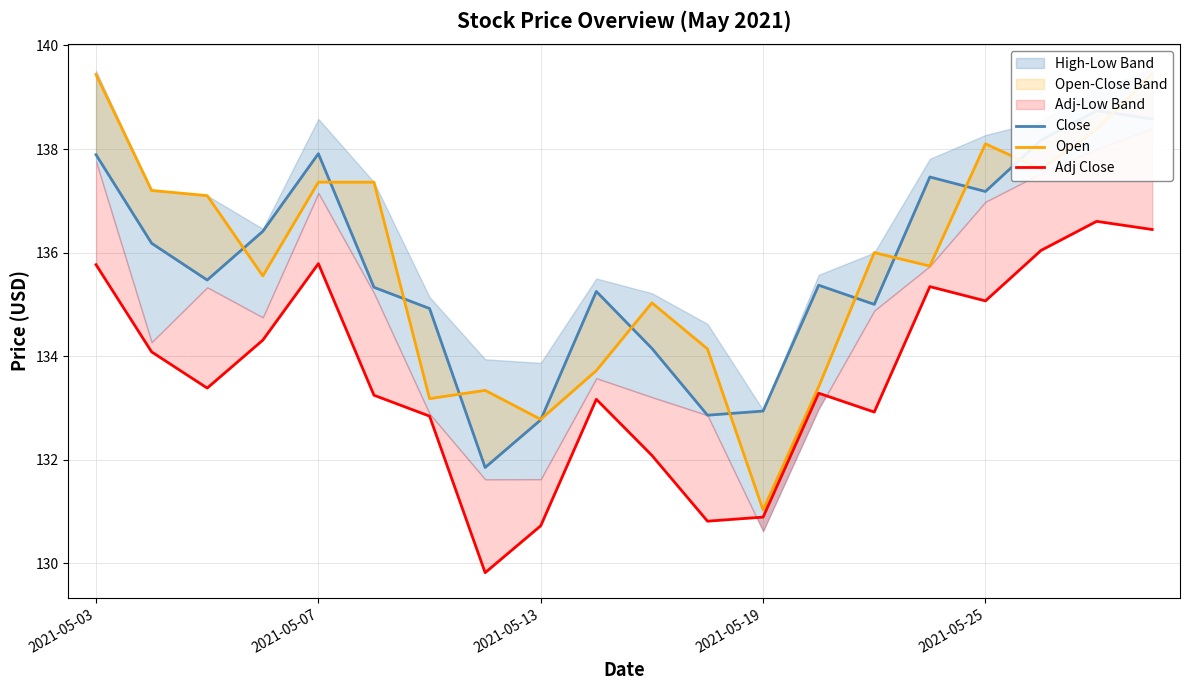

At 5, list the series in order from largest to smallest.

Open, Close, Adj Close